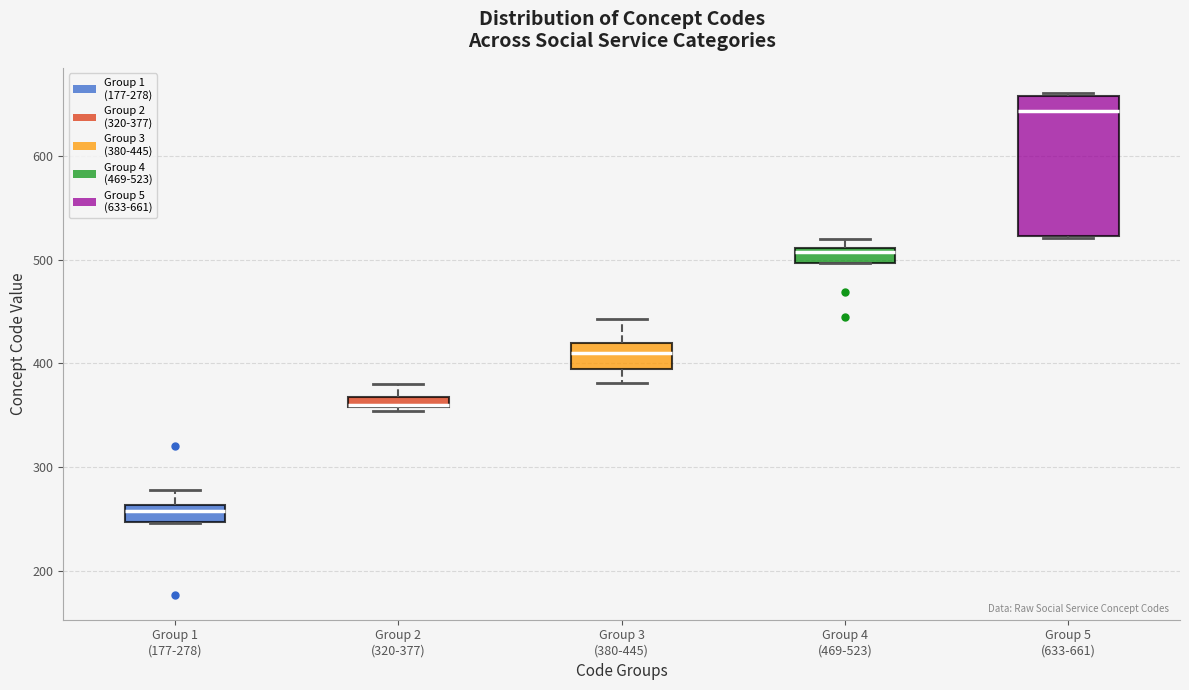

Which box is the tallest, from its lower edge to its upper edge?

Group 5 (633-661)